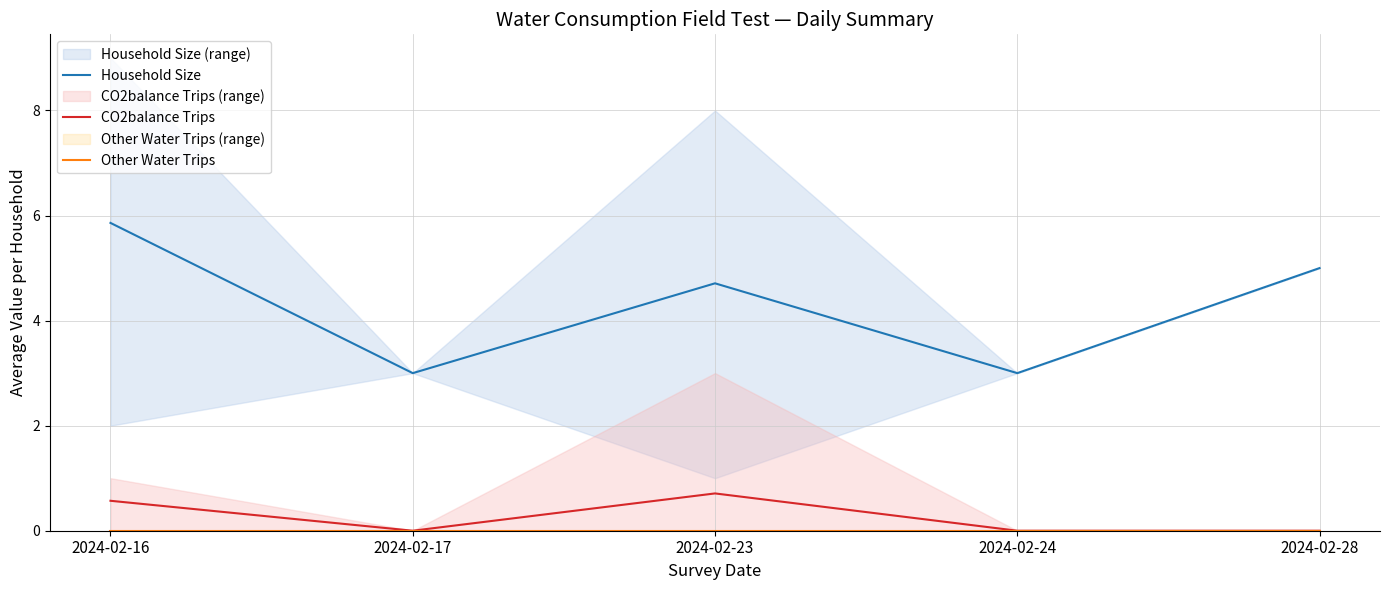

True or false: CO2balance Trips and Other Water Trips intersect in this chart.

False